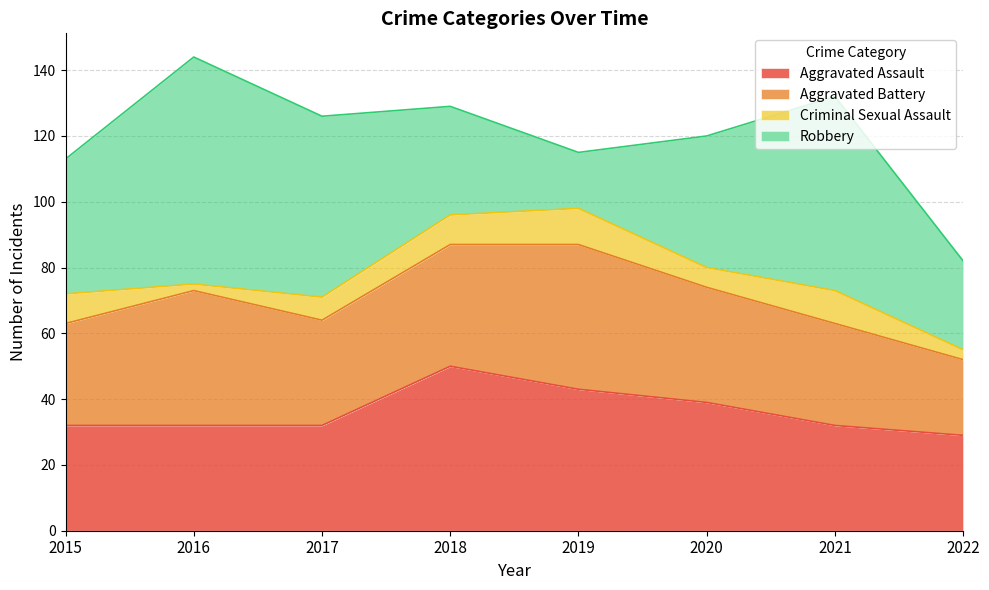

Reading left to right, transcribe all the data shown in this chart.

Aggravated Assault: 2015=32	2016=32	2017=32	2018=50	2019=43	2020=39	2021=32	2022=29
Aggravated Battery: 2015=31	2016=41	2017=32	2018=37	2019=44	2020=35	2021=31	2022=23
Criminal Sexual Assault: 2015=9	2016=2	2017=7	2018=9	2019=11	2020=6	2021=10	2022=3
Robbery: 2015=41	2016=69	2017=55	2018=33	2019=17	2020=40	2021=59	2022=27